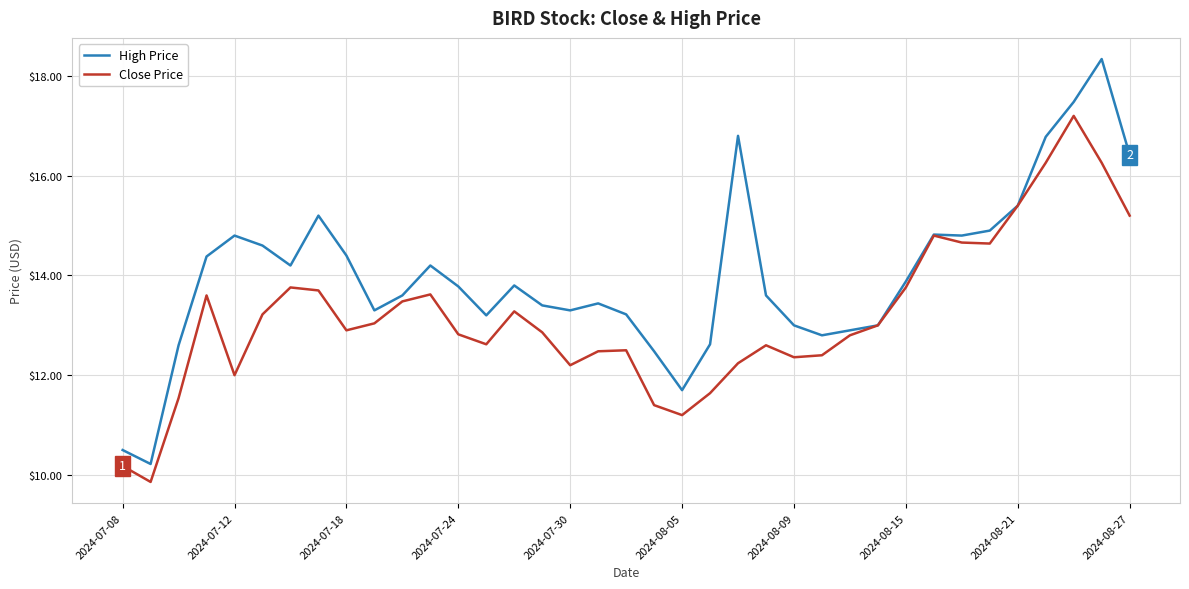

Rank the series by their average value, from lowest to highest.

Close Price, High Price